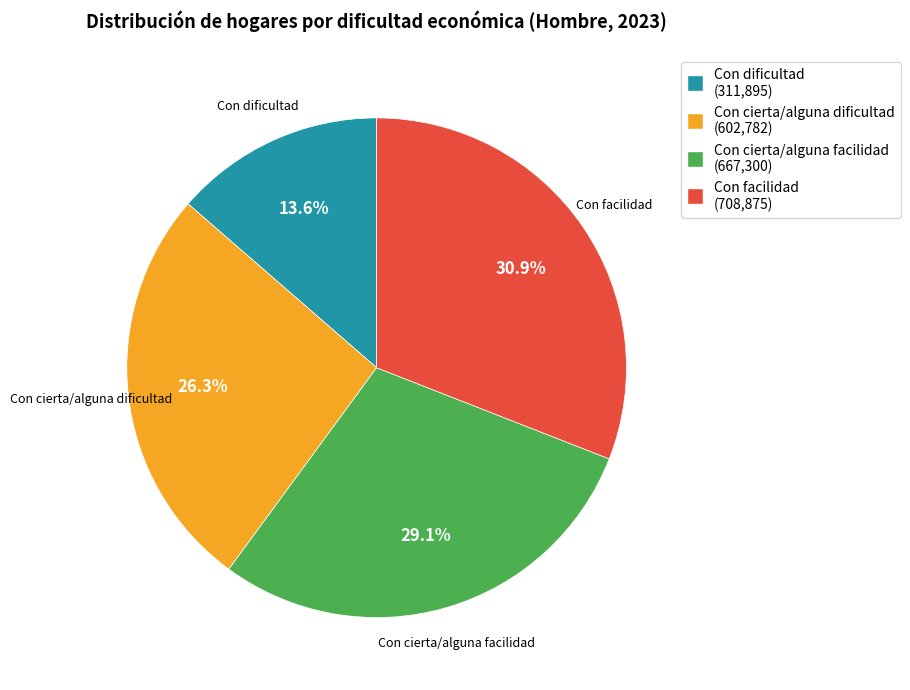

What percentage is NOT represented by Con cierta/alguna dificultad?

73.7%